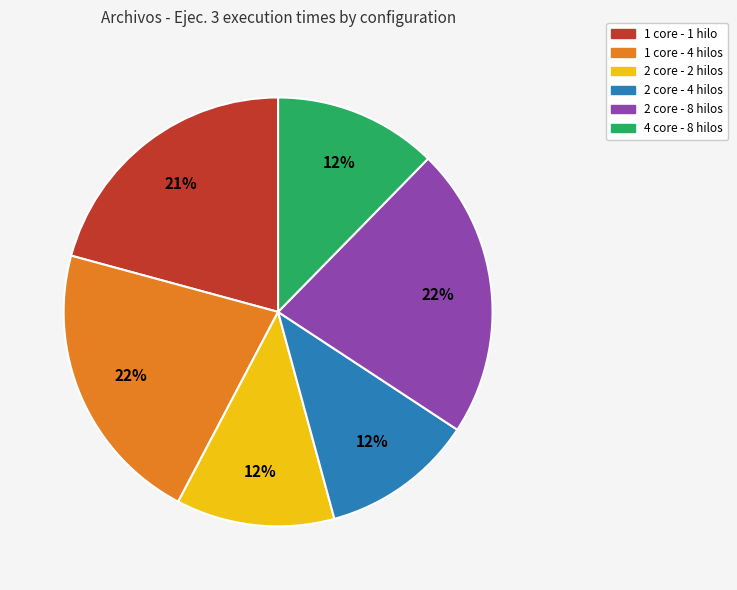

Between 4 core - 8 hilos and 1 core - 4 hilos, which is larger?

1 core - 4 hilos